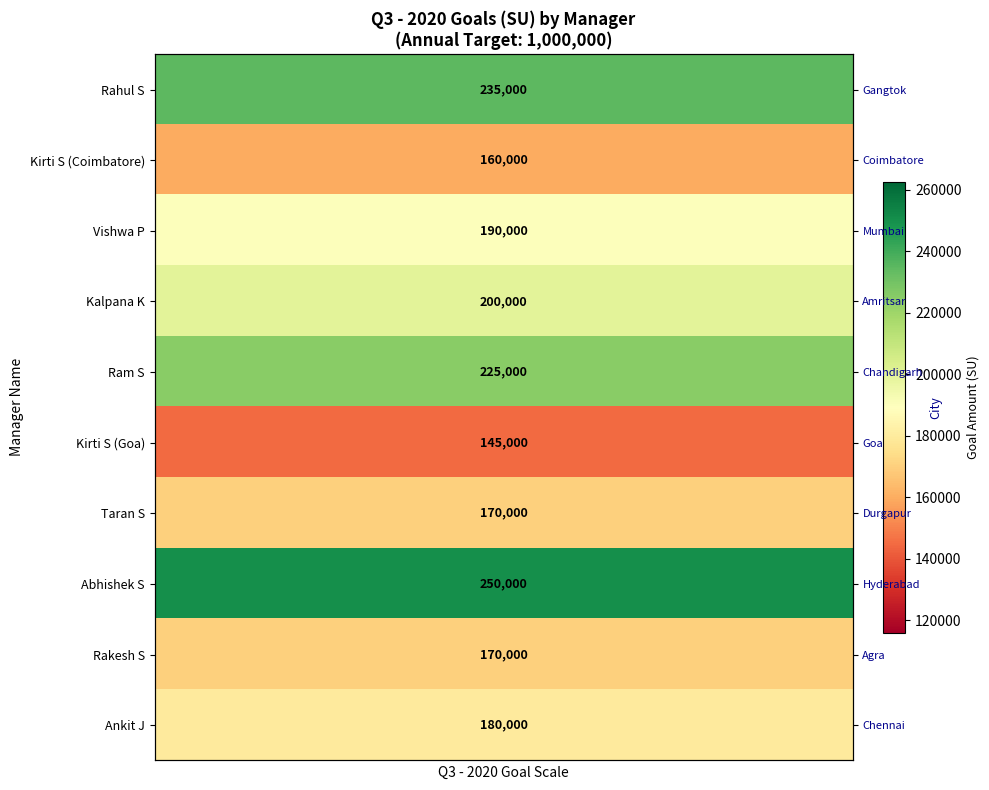

Which has a higher value, 2 or 3?

2